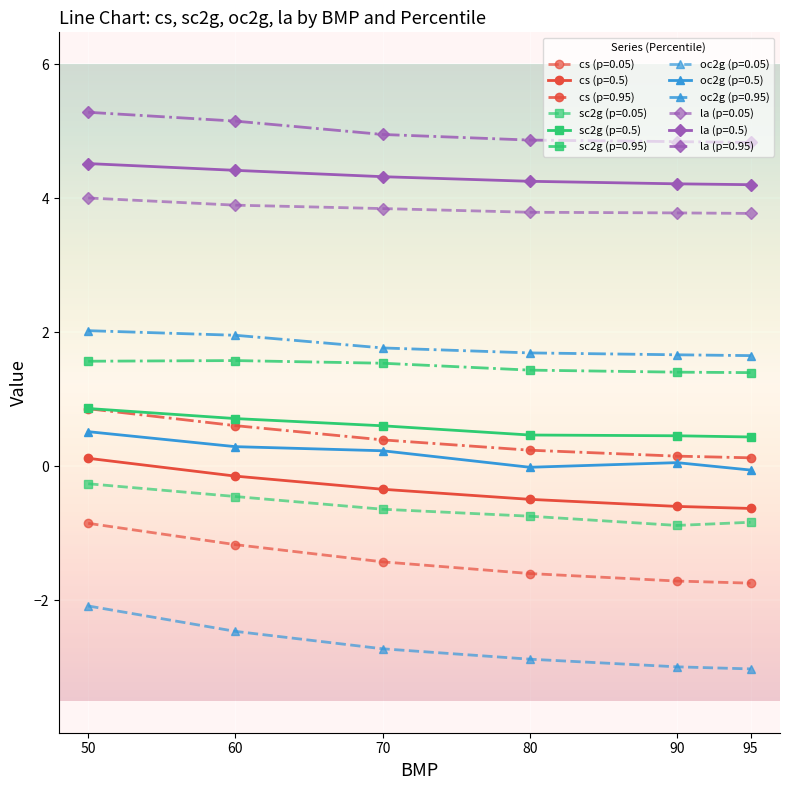

True or false: la (p=0.5) and sc2g (p=0.5) intersect in this chart.

False